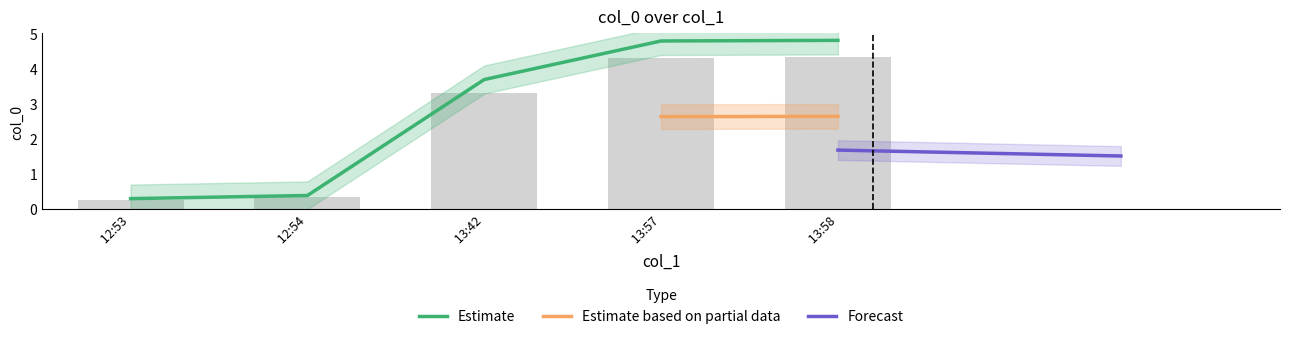

What is the lowest value of the Estimate series?

0.3